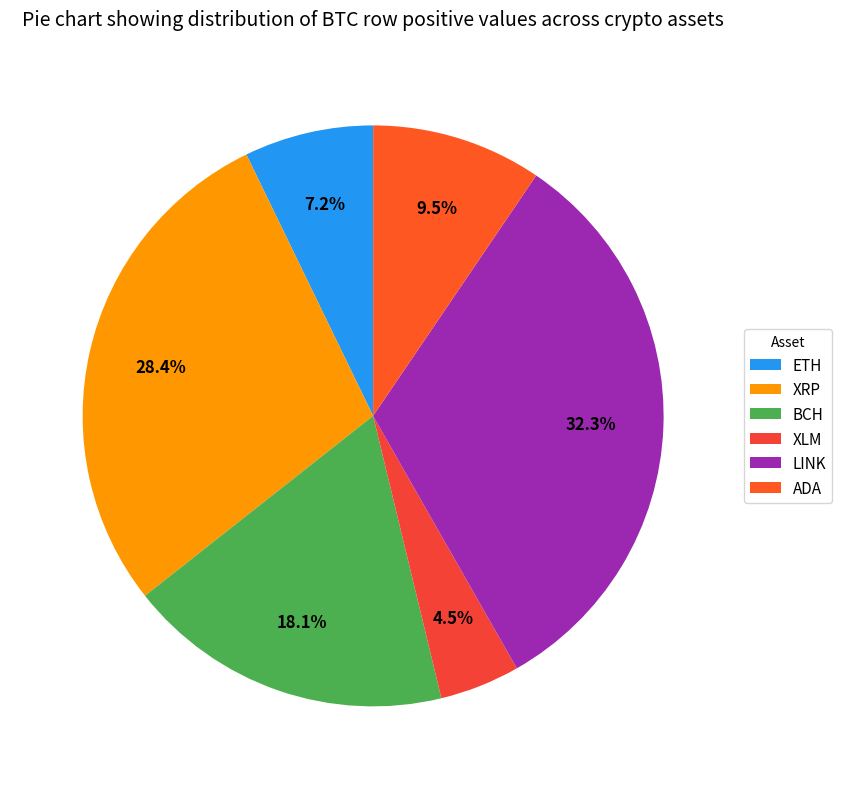

How many segments does this pie chart have?

6